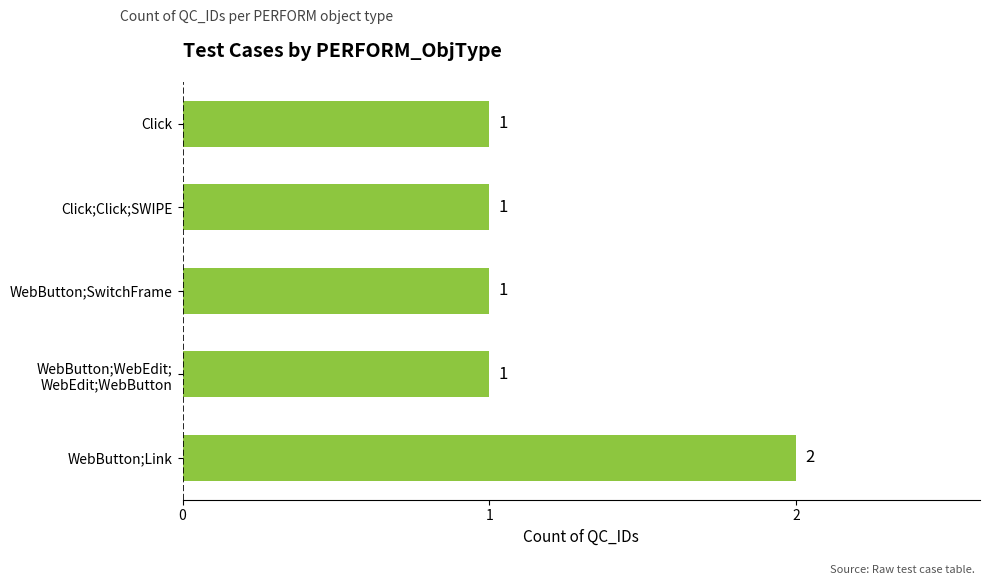

The value at WebButton;Link is 1. True or false?

False